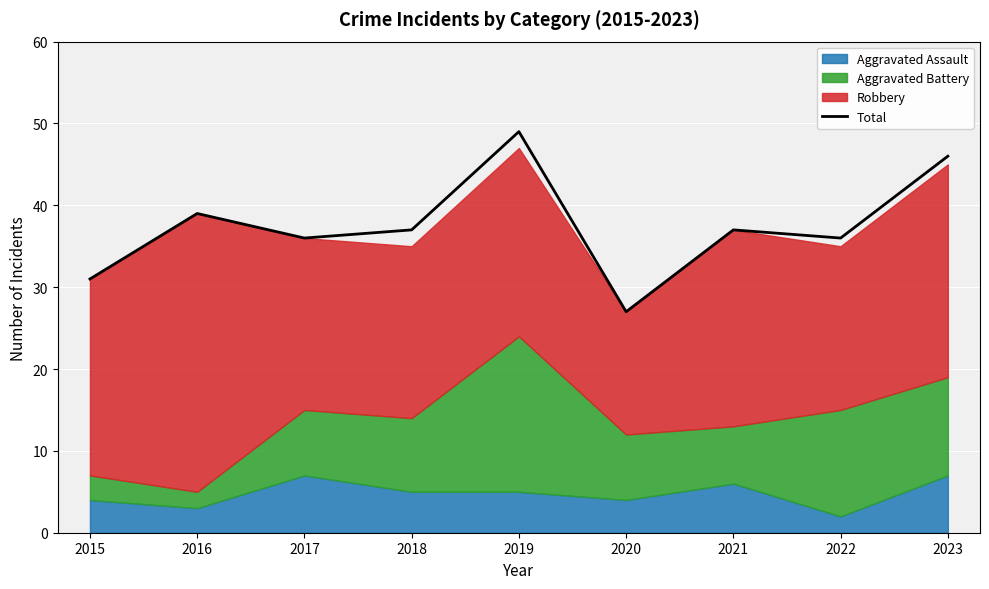

What is the approximate value at 2021, to the nearest 5?

35